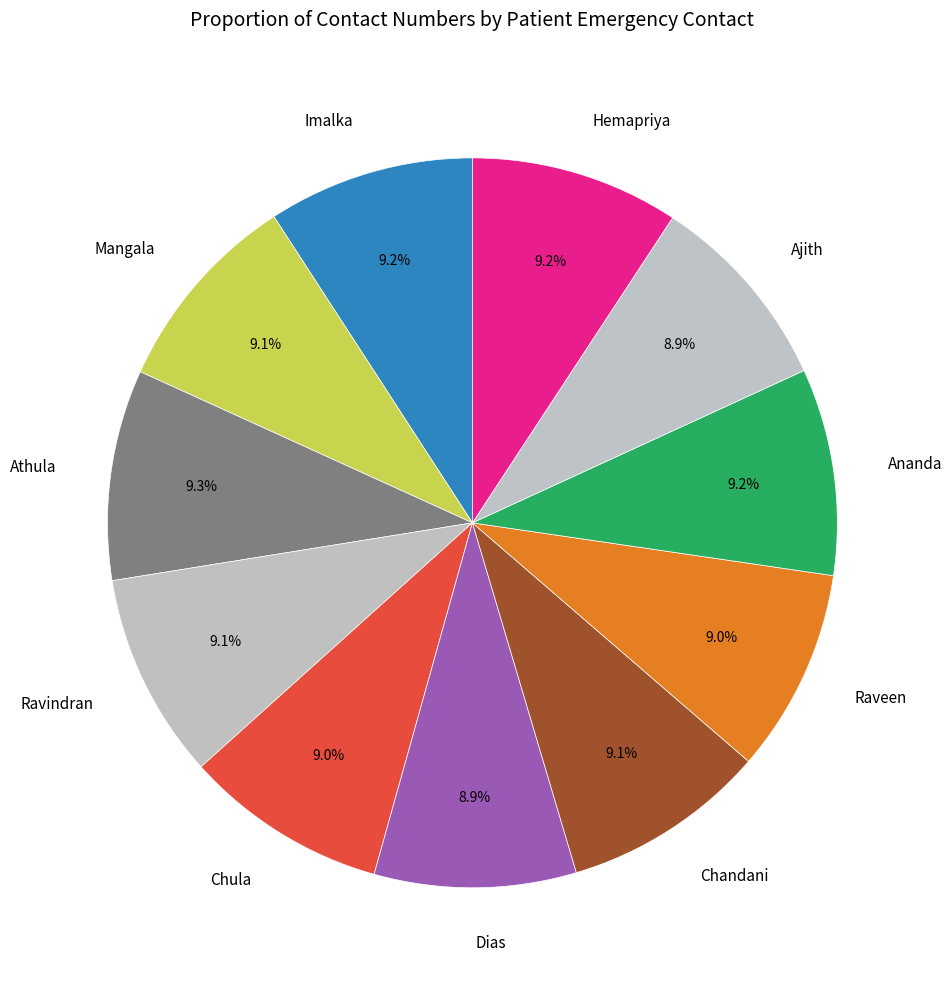

Does any single category account for the majority?

No